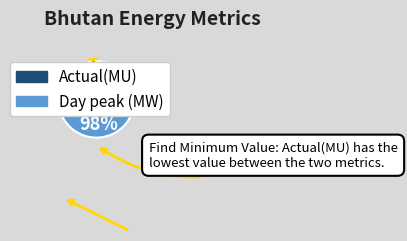

Between Day peak (MW) and Actual(MU), which is larger?

Day peak (MW)